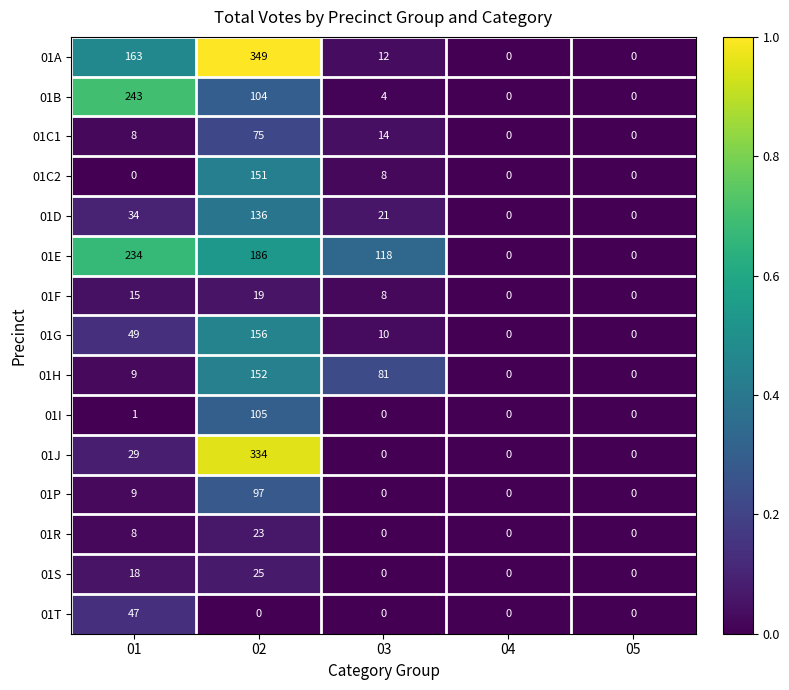

Rank the series at 02 from highest to lowest value.

01A, 01J, 01E, 01G, 01H, 01C2, 01D, 01I, 01B, 01P, 01C1, 01S, 01R, 01F, 01T